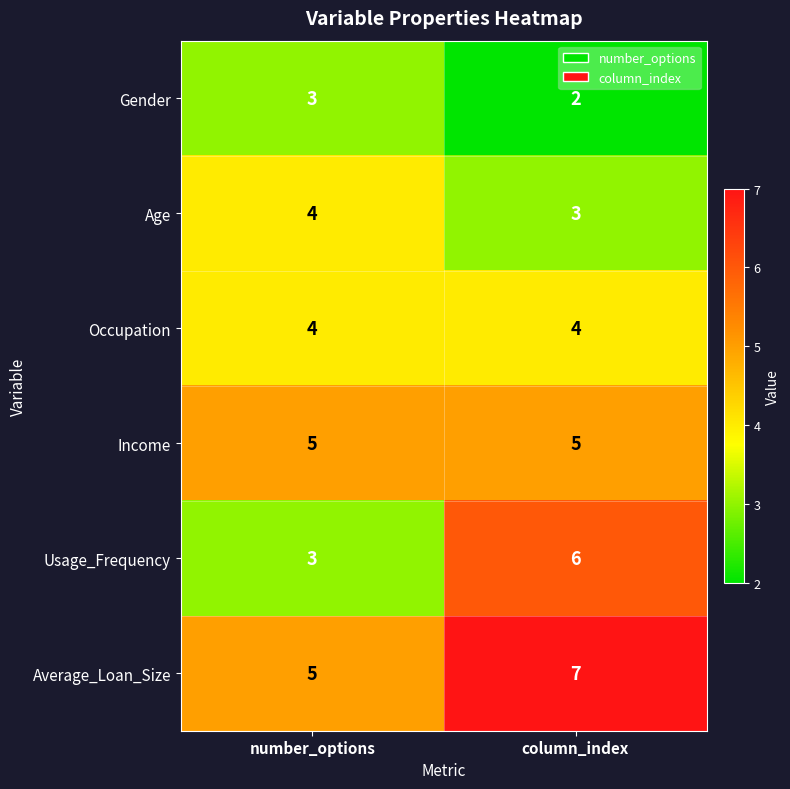

What is the spread (max minus min) of values at number_options?

2